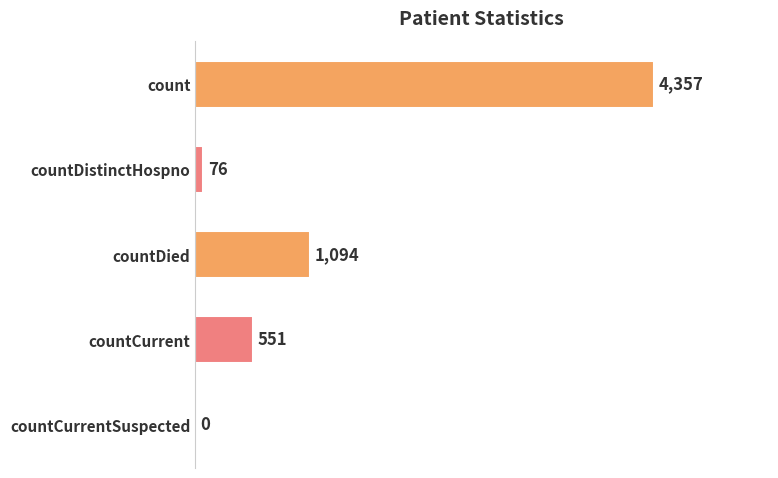

True or false: the data shows -1539 at countCurrentSuspected.

False